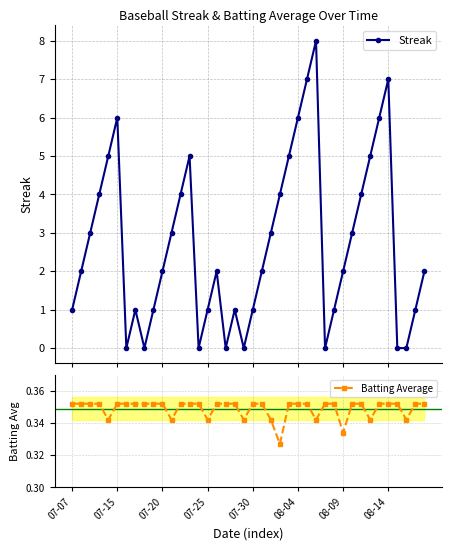

Which series has the largest total across all categories?

Streak